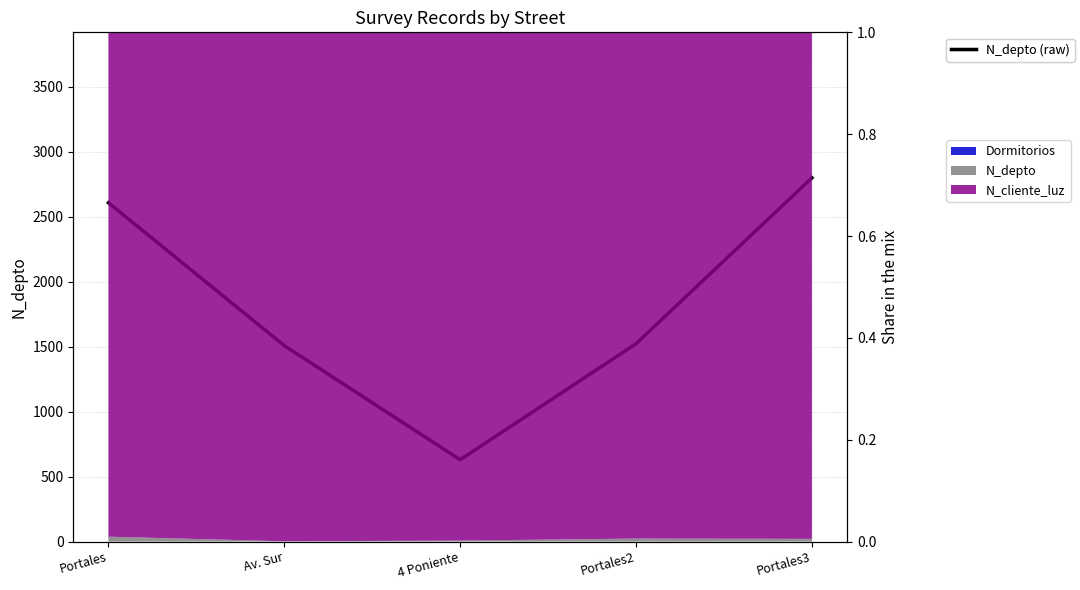

Where is the data nearest to the value 1715?

Portales2